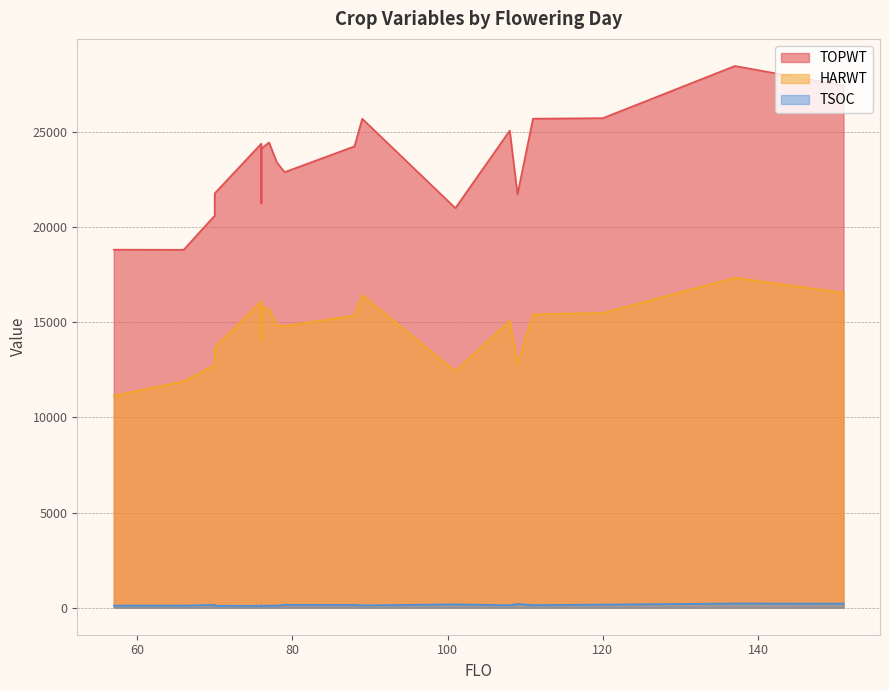

What is the value of the HARWT point at the 7th from the left?

15080